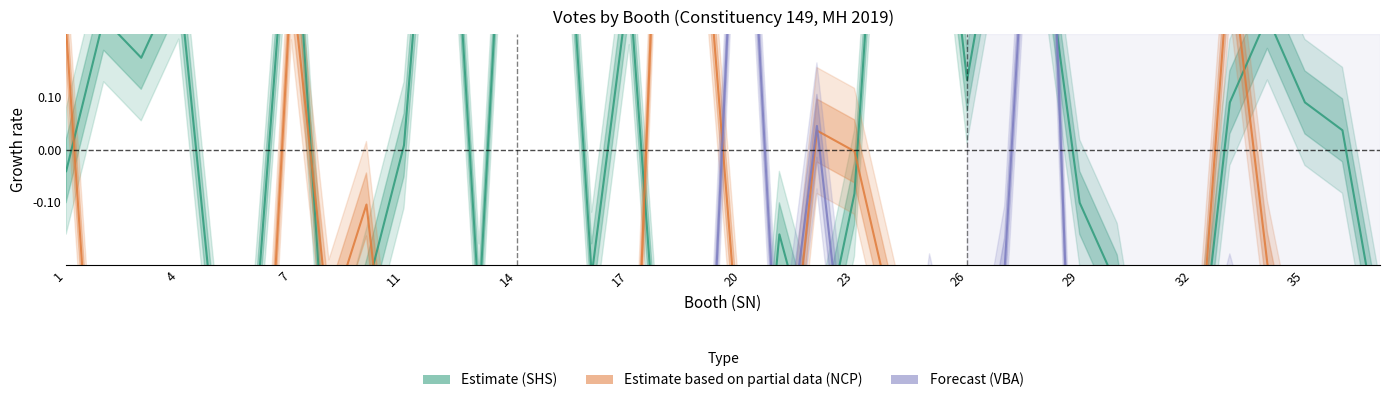

Which series ends up on top after the final intersection of Estimate (SHS) and Estimate based on partial data (NCP)?

Estimate (SHS)